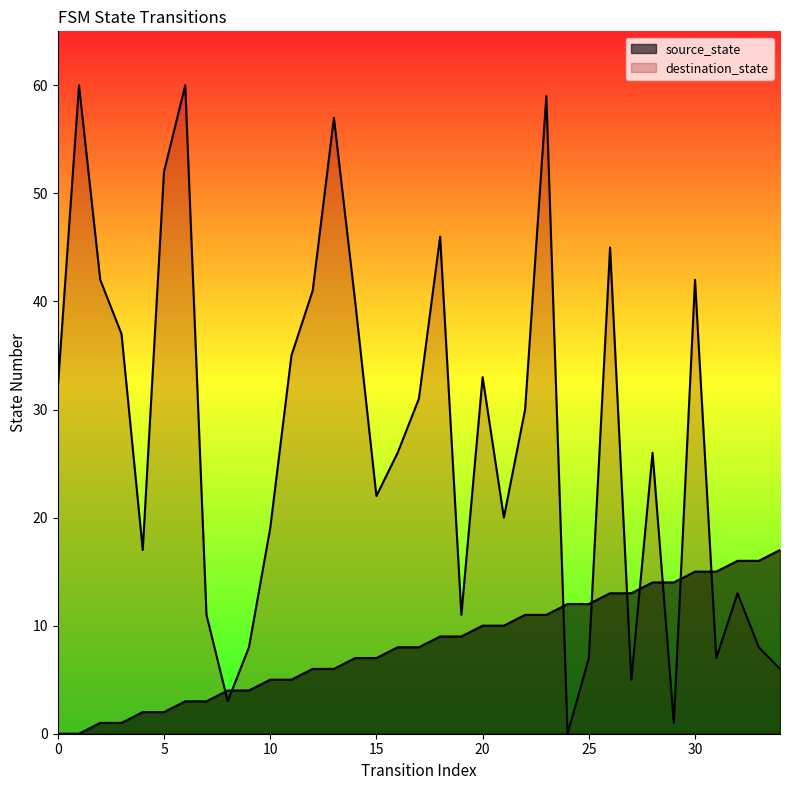

Where do source_state and destination_state first cross each other?

7 and 8